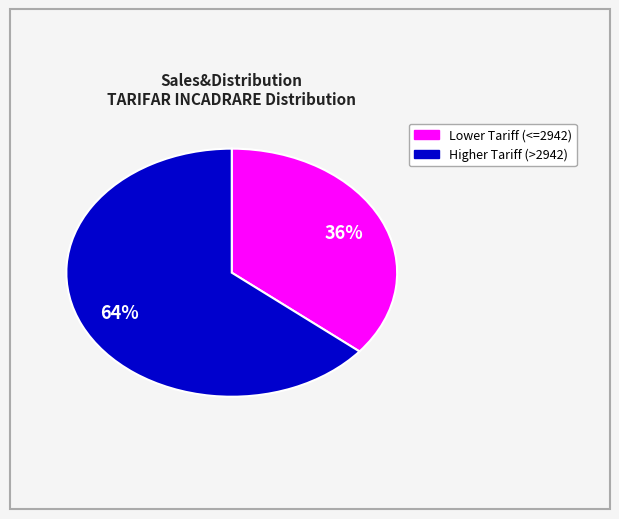

Is there a majority slice in this chart?

Yes